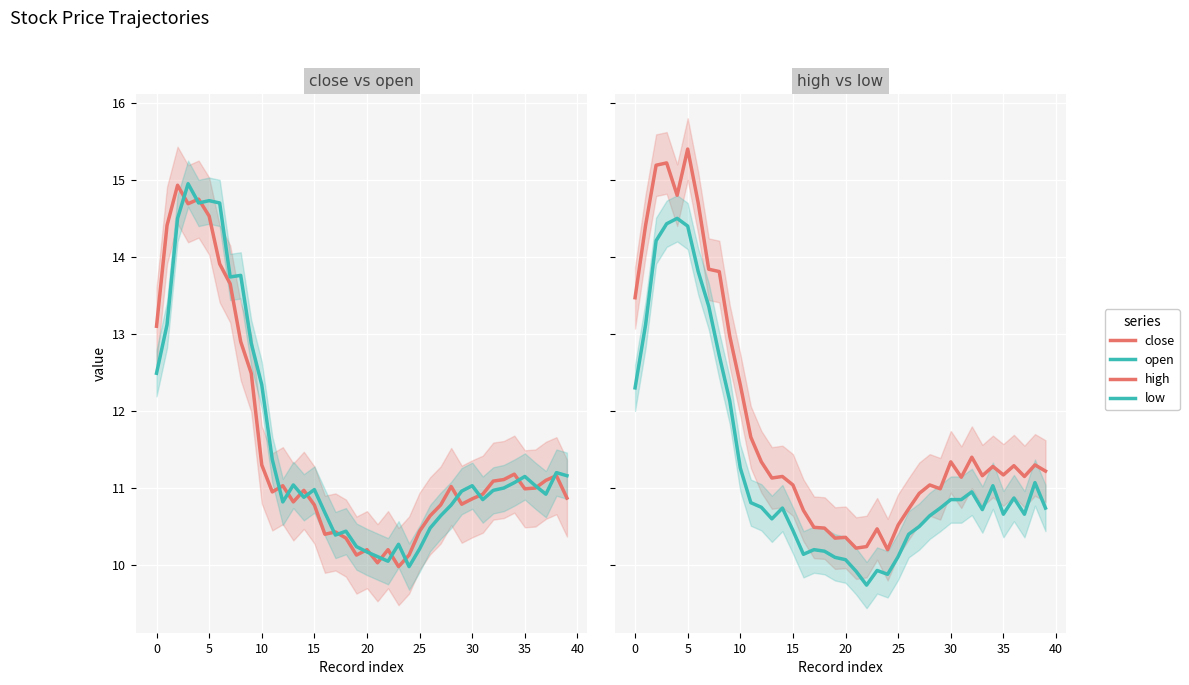

What are all the series names shown in the legend?

close, open, high, low